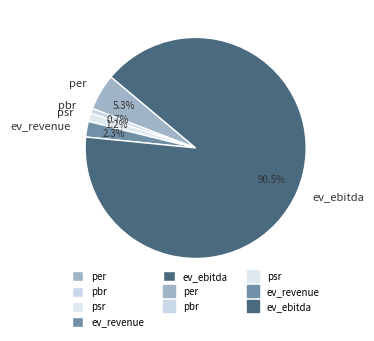

Do ev_revenue and pbr together represent more than half of the pie?

No